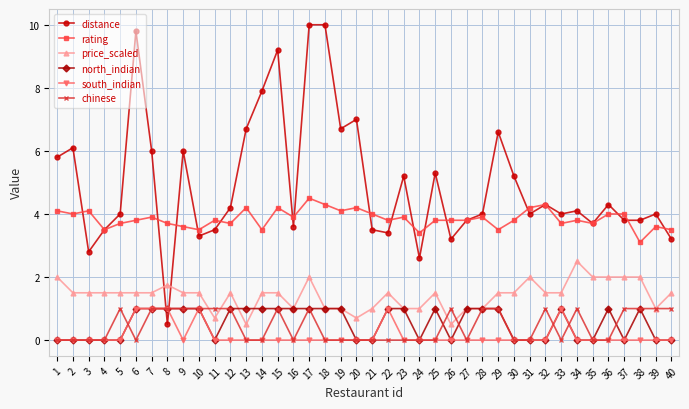

What is the value of the rating point at the 36th from the left?

4.0